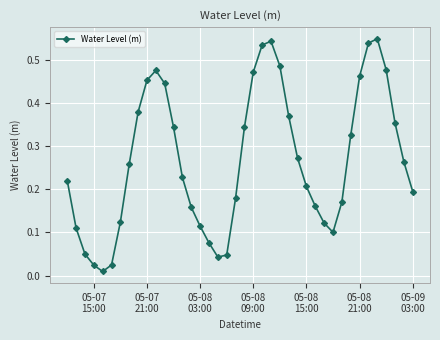

True or false: the data has more than 0 interior local peaks.

True